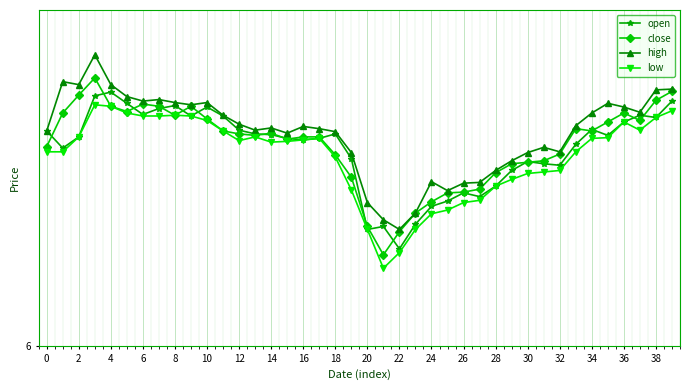

Reading right to left, extract all data points from this chart.

open: 9.3	9.1	9.1	9.0	8.8	8.9	8.7	8.4	8.4	8.5	8.3	8.1	8.0	8.1	7.9	7.9	7.6	7.3	7.6	7.6	8.5	8.8	8.8	8.8	8.8	8.8	8.8	8.9	9.1	9.2	9.1	9.2	9.2	9.1	9.2	9.4	9.3	8.8	8.7	8.9
close: 9.4	9.3	9.0	9.1	9.0	8.9	8.9	8.6	8.5	8.5	8.4	8.3	8.1	8.1	8.1	7.9	7.8	7.5	7.2	7.6	8.3	8.6	8.8	8.8	8.8	8.8	8.8	8.8	8.9	9.0	9.2	9.1	9.2	9.2	9.1	9.2	9.6	9.4	9.1	8.7
high: 9.4	9.4	9.1	9.2	9.2	9.1	8.9	8.6	8.7	8.6	8.5	8.3	8.2	8.2	8.1	8.2	7.8	7.6	7.7	7.9	8.6	8.9	8.9	8.9	8.8	8.9	8.9	9.0	9.1	9.3	9.2	9.3	9.3	9.3	9.3	9.5	9.9	9.5	9.5	8.9
low: 9.2	9.1	8.9	9.0	8.8	8.8	8.6	8.3	8.3	8.3	8.2	8.1	8.0	7.9	7.8	7.8	7.6	7.2	7.0	7.6	8.1	8.5	8.8	8.8	8.7	8.7	8.8	8.8	8.9	9.0	9.1	9.1	9.1	9.1	9.1	9.2	9.2	8.8	8.6	8.6